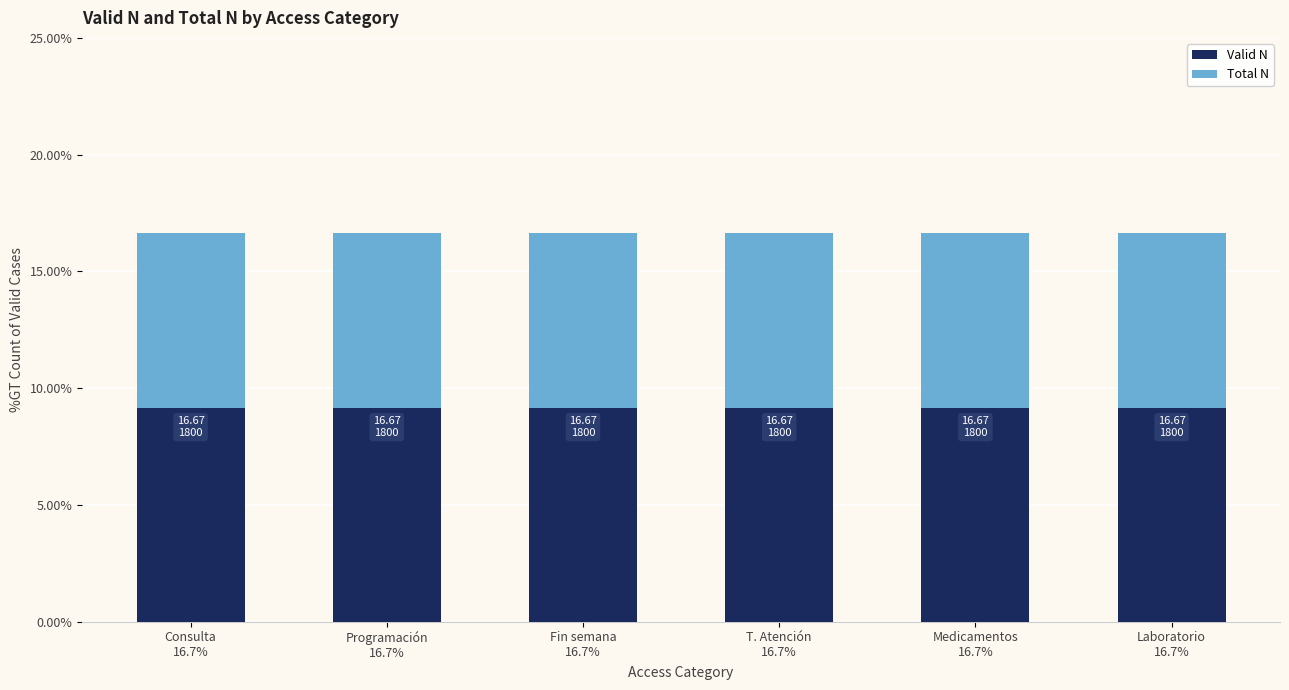

True or false: Valid N has a value of 9.7 at T. Atención
16.7%.

False